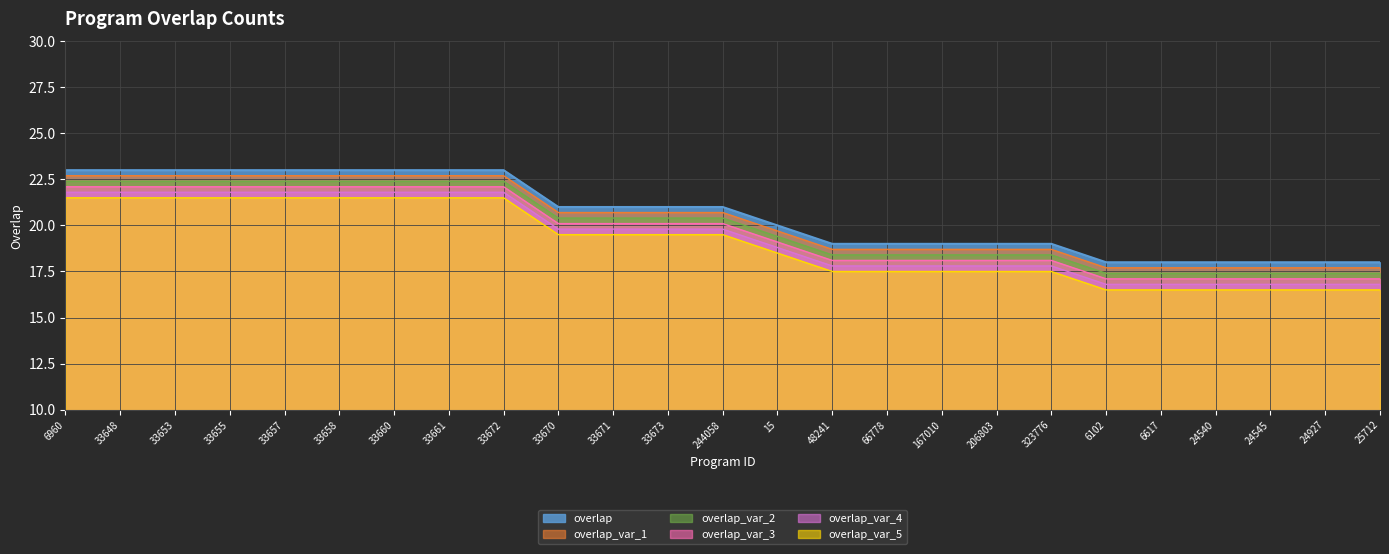

Rank the categories by value from lowest to highest.

6102, 6617, 24540, 24545, 24927, 25712, 48241, 66778, 167010, 206803, 323776, 15, 33670, 33671, 33673, 244058, 6960, 33648, 33653, 33655, 33657, 33658, 33660, 33661, 33672